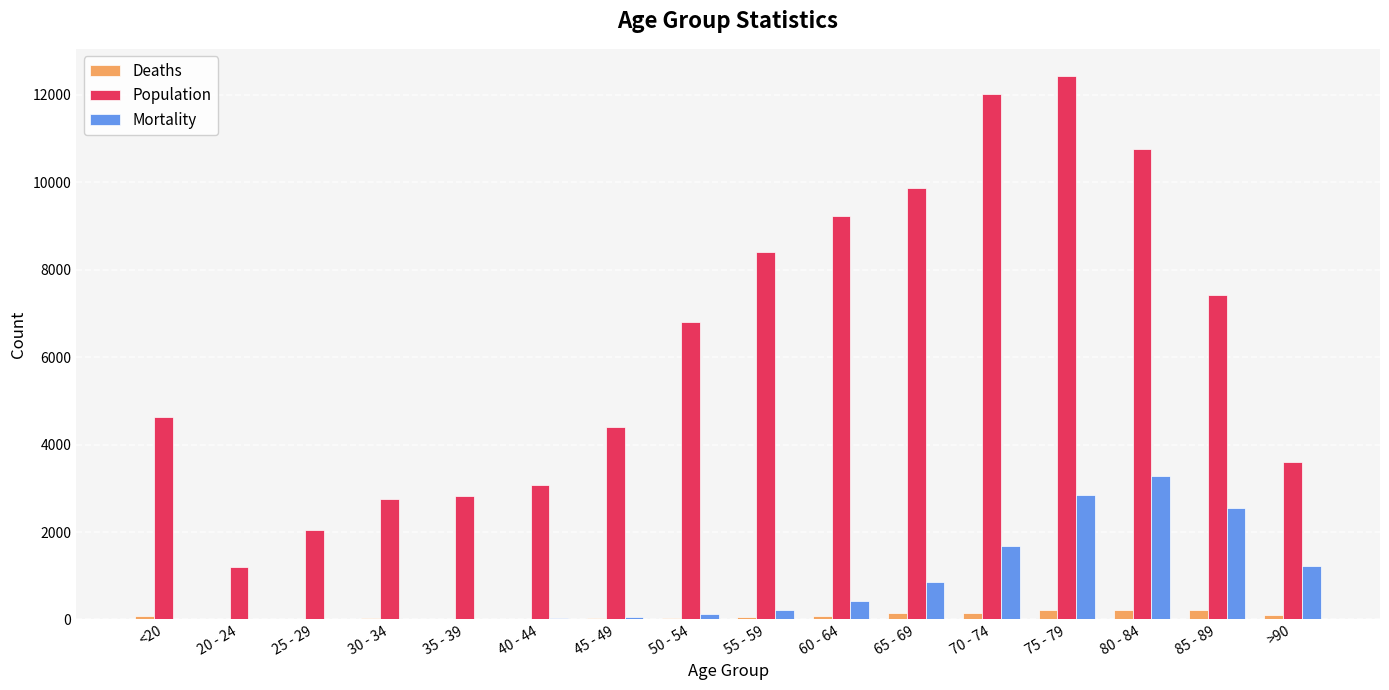

Which series has the largest total across all categories?

Population